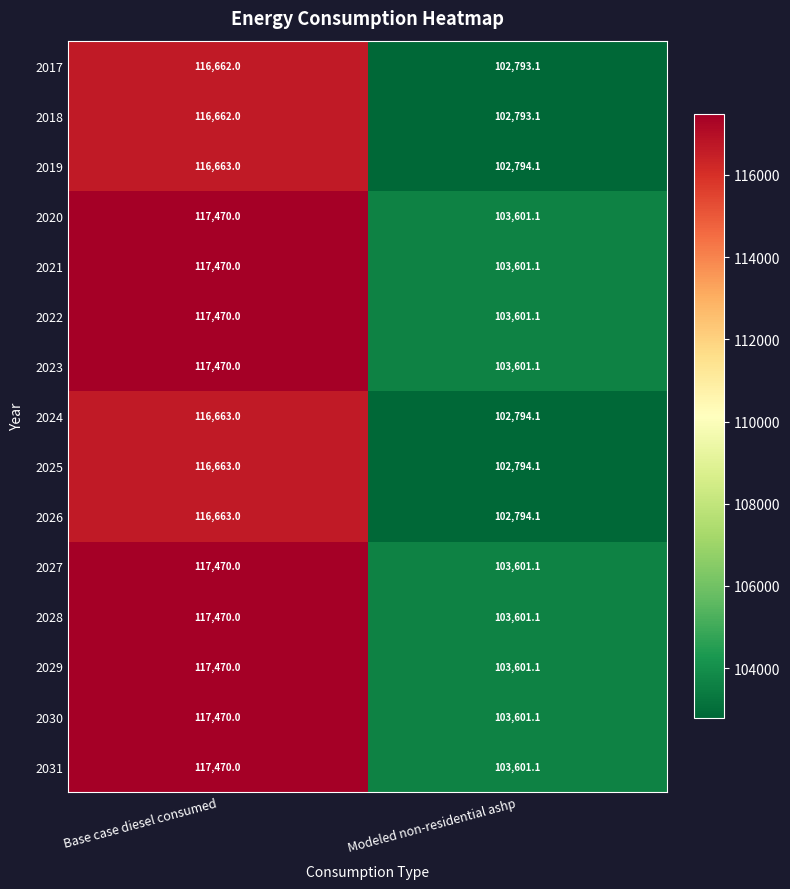

True or false: 2028 has a value of 197447.9 at Base case diesel consumed.

False